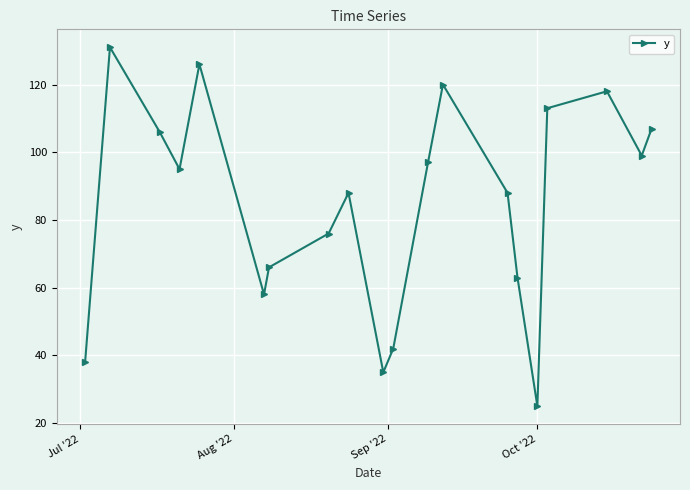

What is the average value?

85